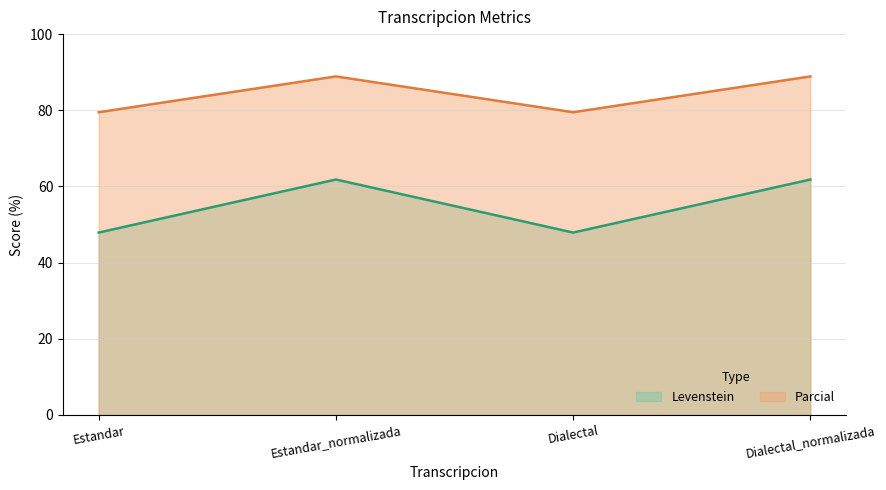

Which category has the highest value across all series?

Estandar_normalizada